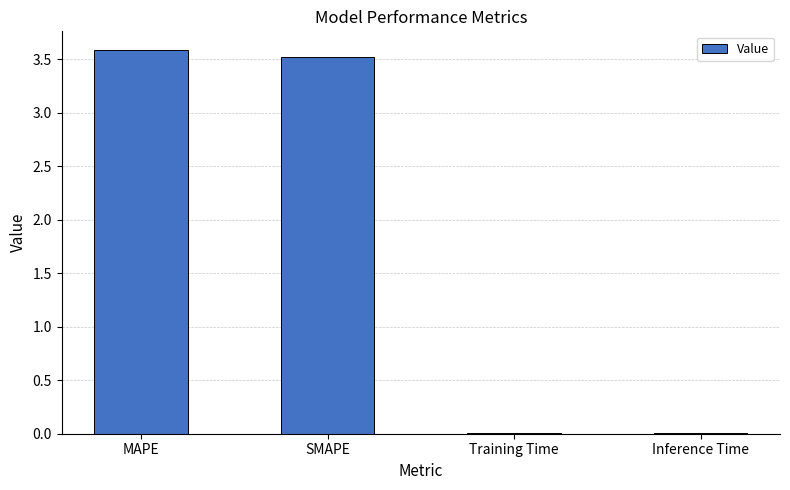

The chart shows a value of 3.5 at SMAPE. True or false?

True